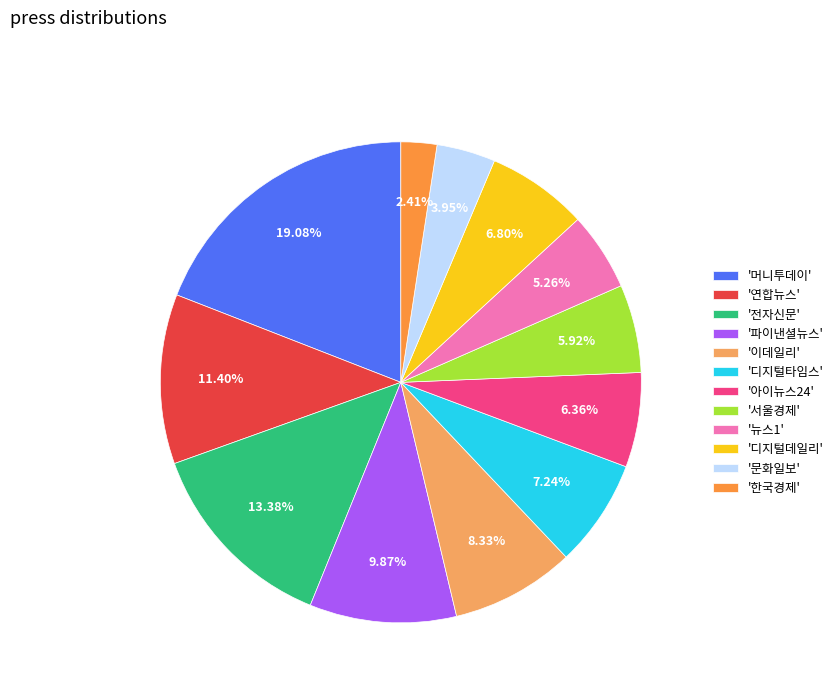

What is the ratio of the value at '디지털데일리' to the value at '문화일보'?

1.7